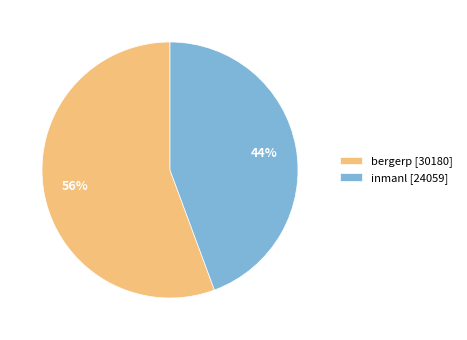

Is bergerp [30180] the majority of the pie?

Yes